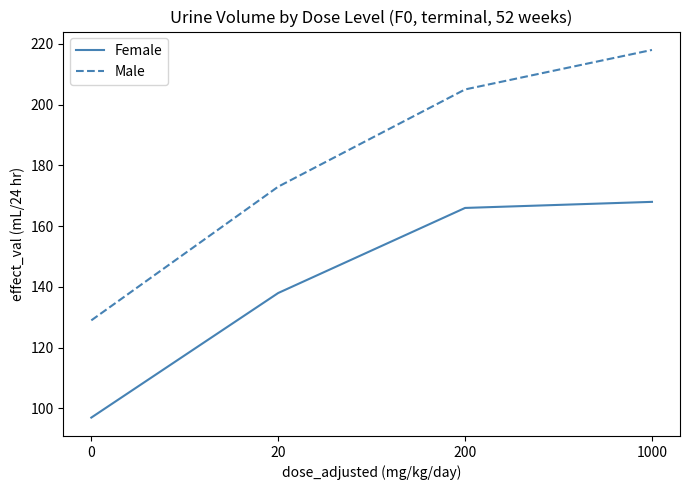

The value of Male at 0 is 212. True or false?

False